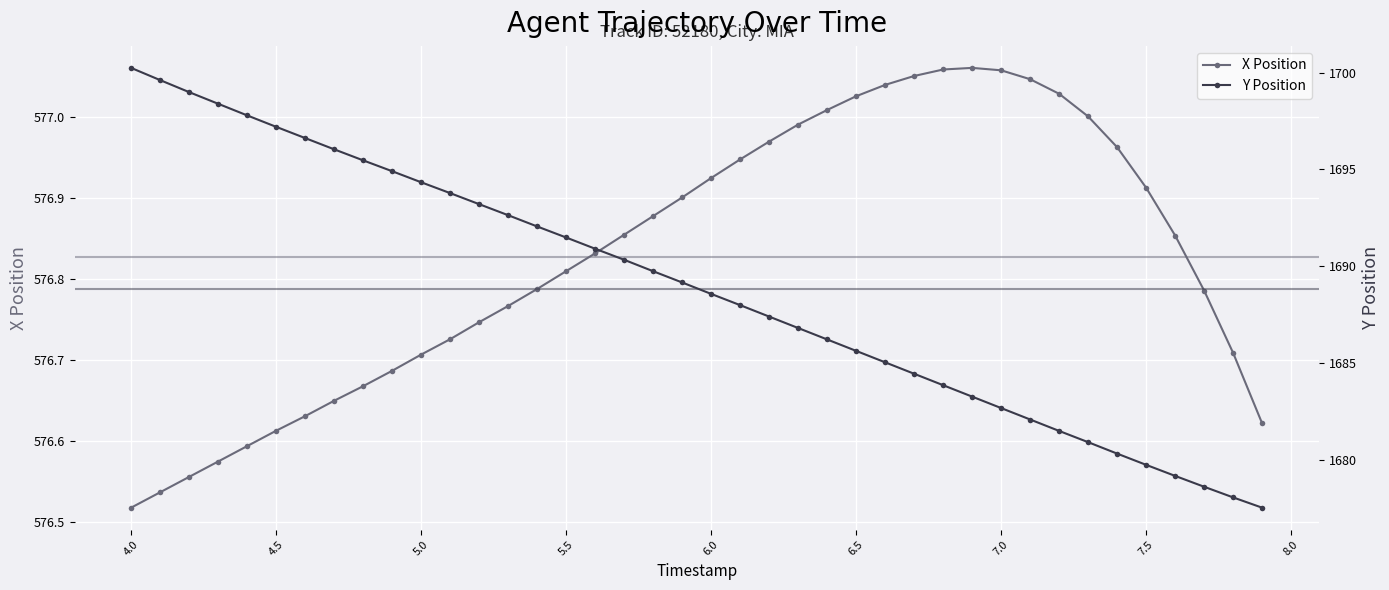

Which category has the lowest value in the X Position series?

4.0